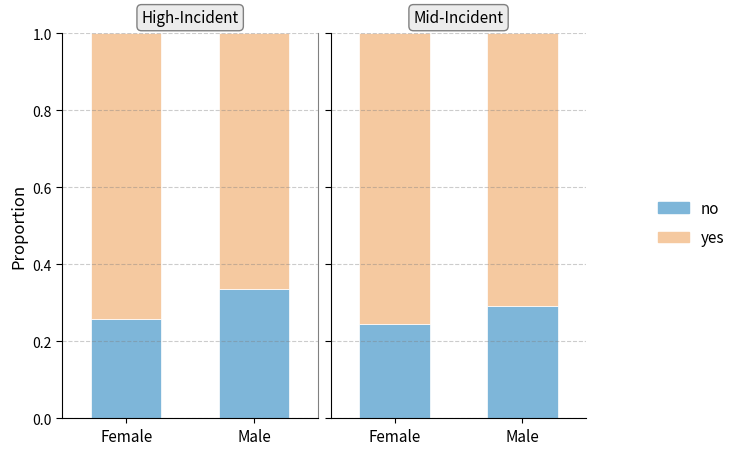

Between Female and Male, which is larger?

Male